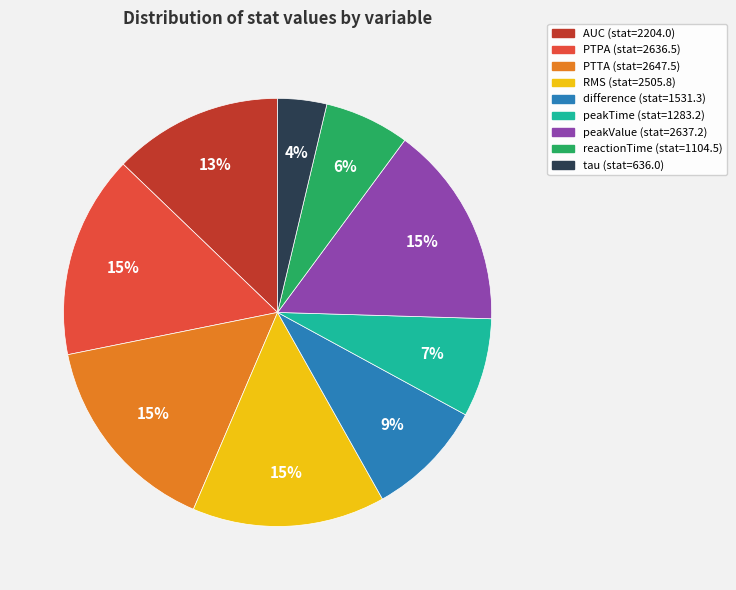

To the nearest percent, what percentage of the pie is peakTime?

7%